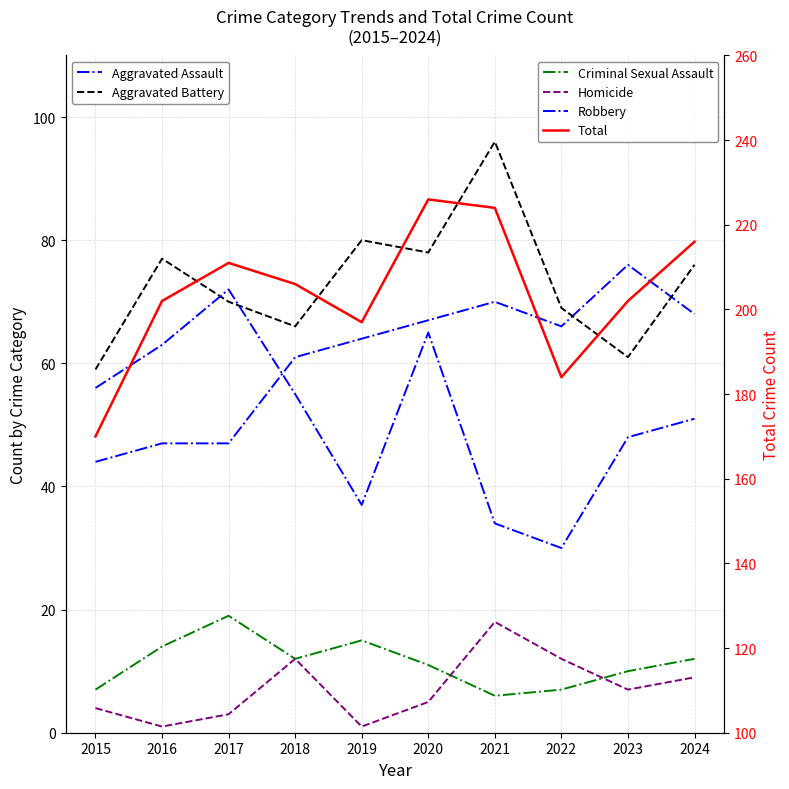

Where is the first local minimum for Robbery?

2019